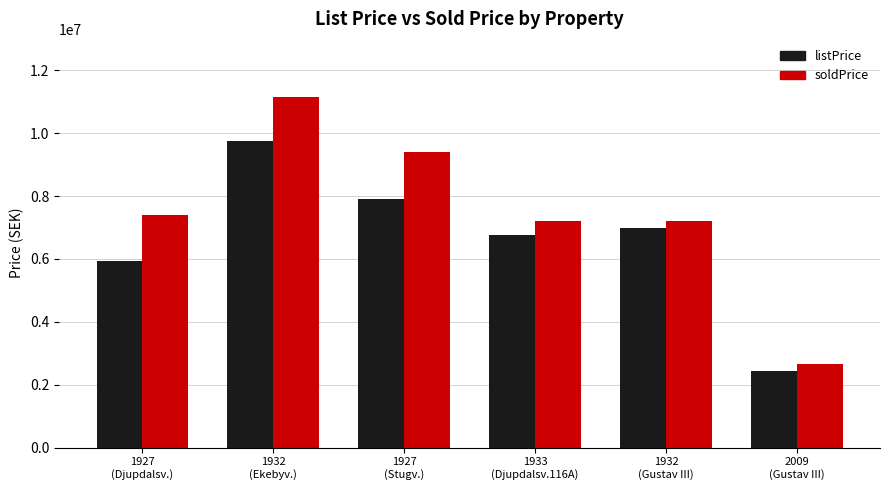

What is the difference between the listPrice values at 1932
(Ekebyv.) and 1927
(Djupdalsv.)?

3800000